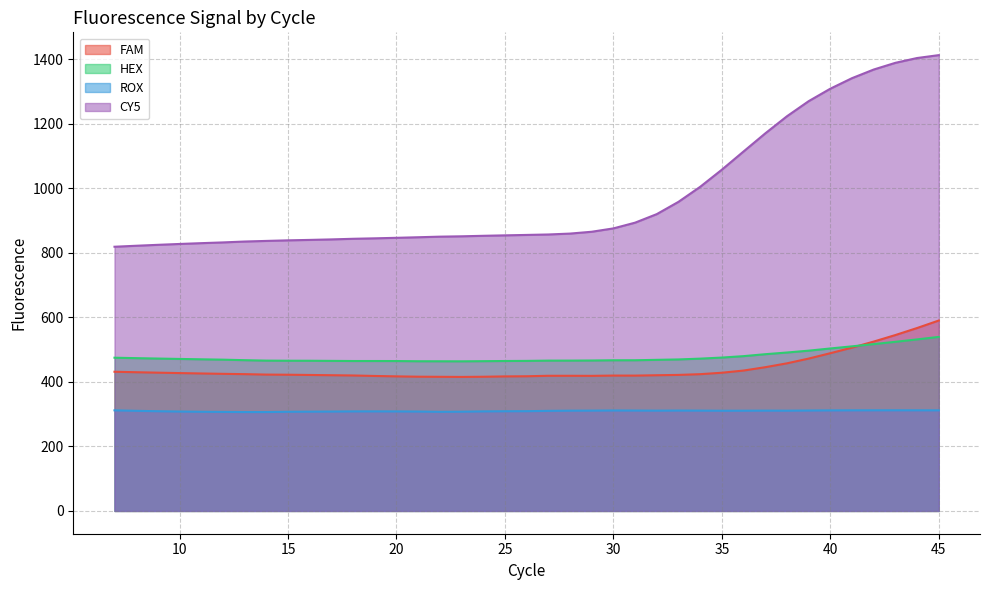

Which series has the largest total across all categories?

CY5